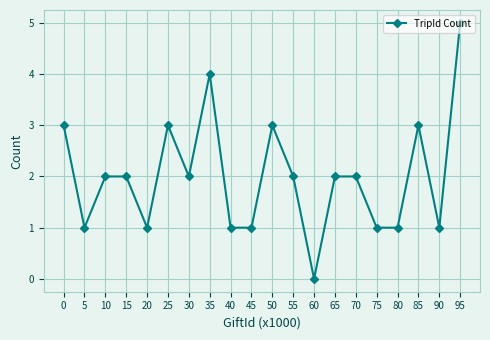

The value at 30 is 3. True or false?

False